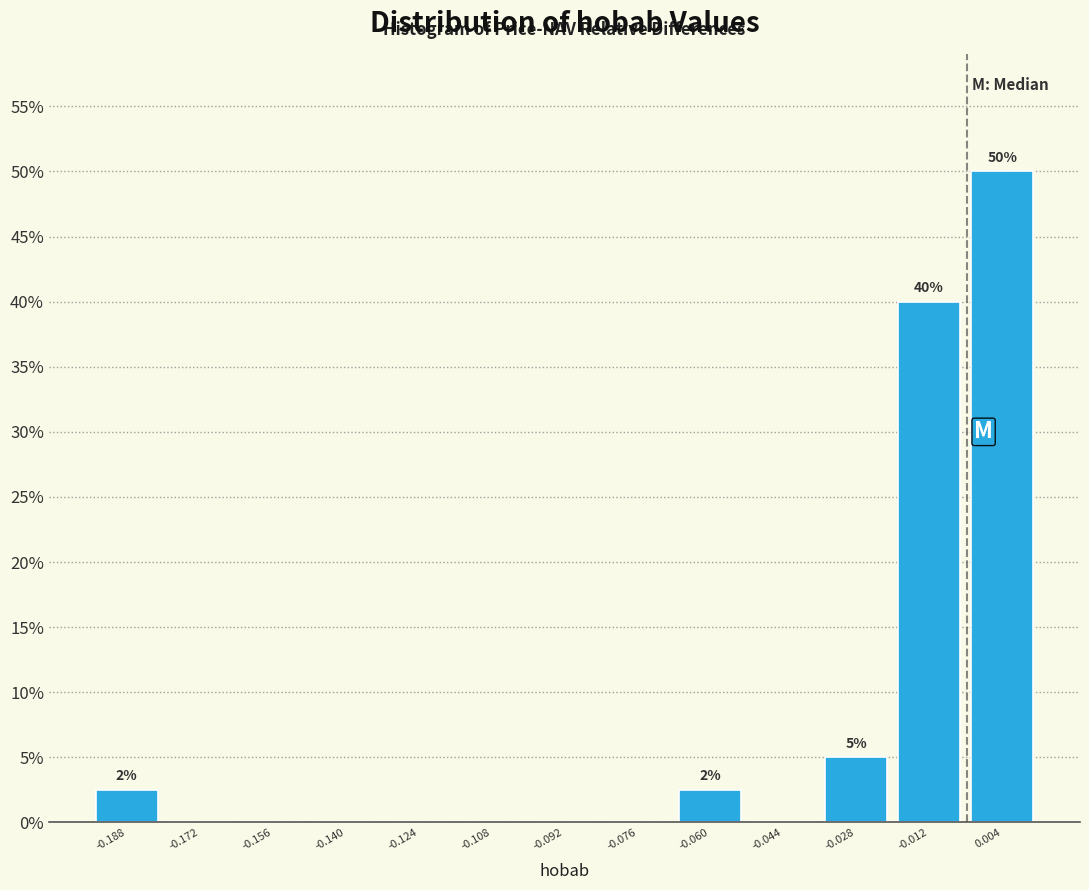

Over which range of the x-axis is the bar tallest?

-0.004 to 0.012